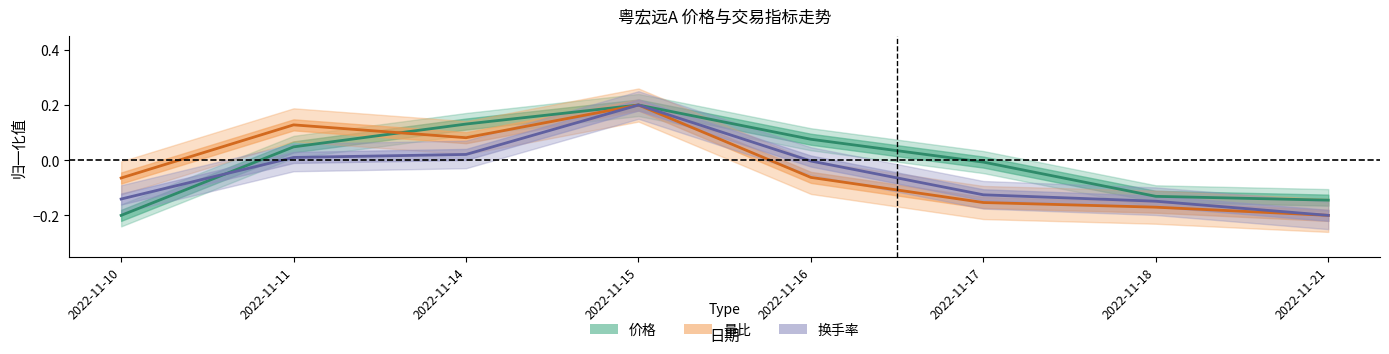

How many data points does each series have?

8